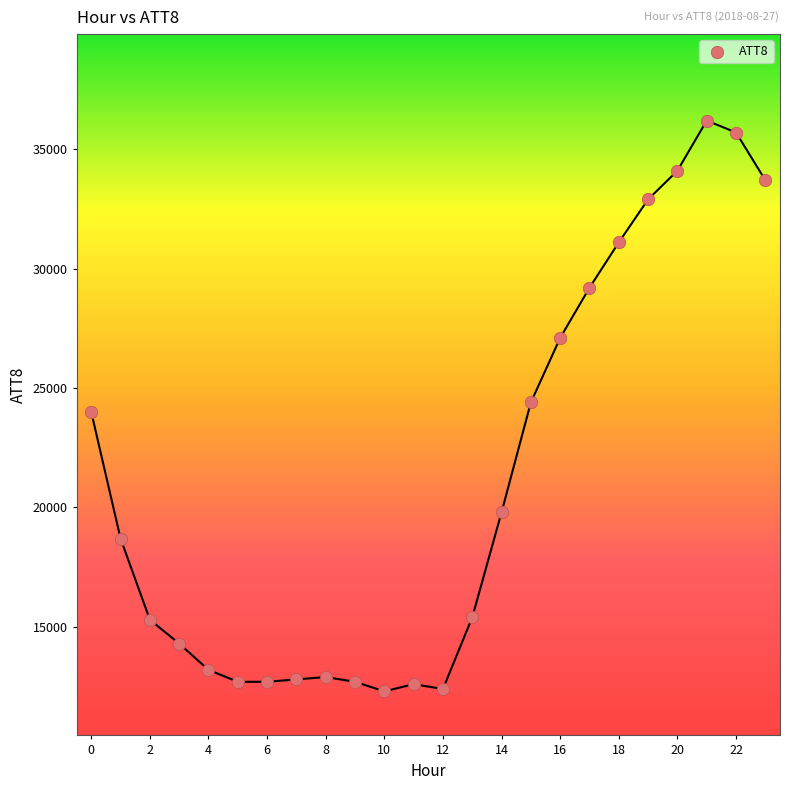

What is the range of Y values (max minus min)?

23900